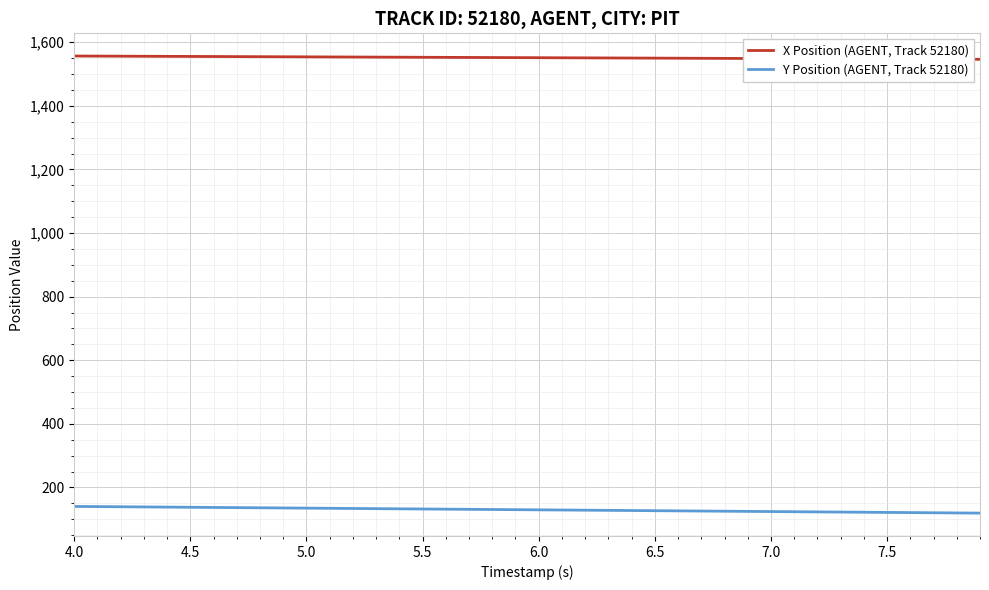

List the series in order of their overall mean, highest first.

X Position (AGENT, Track 52180), Y Position (AGENT, Track 52180)